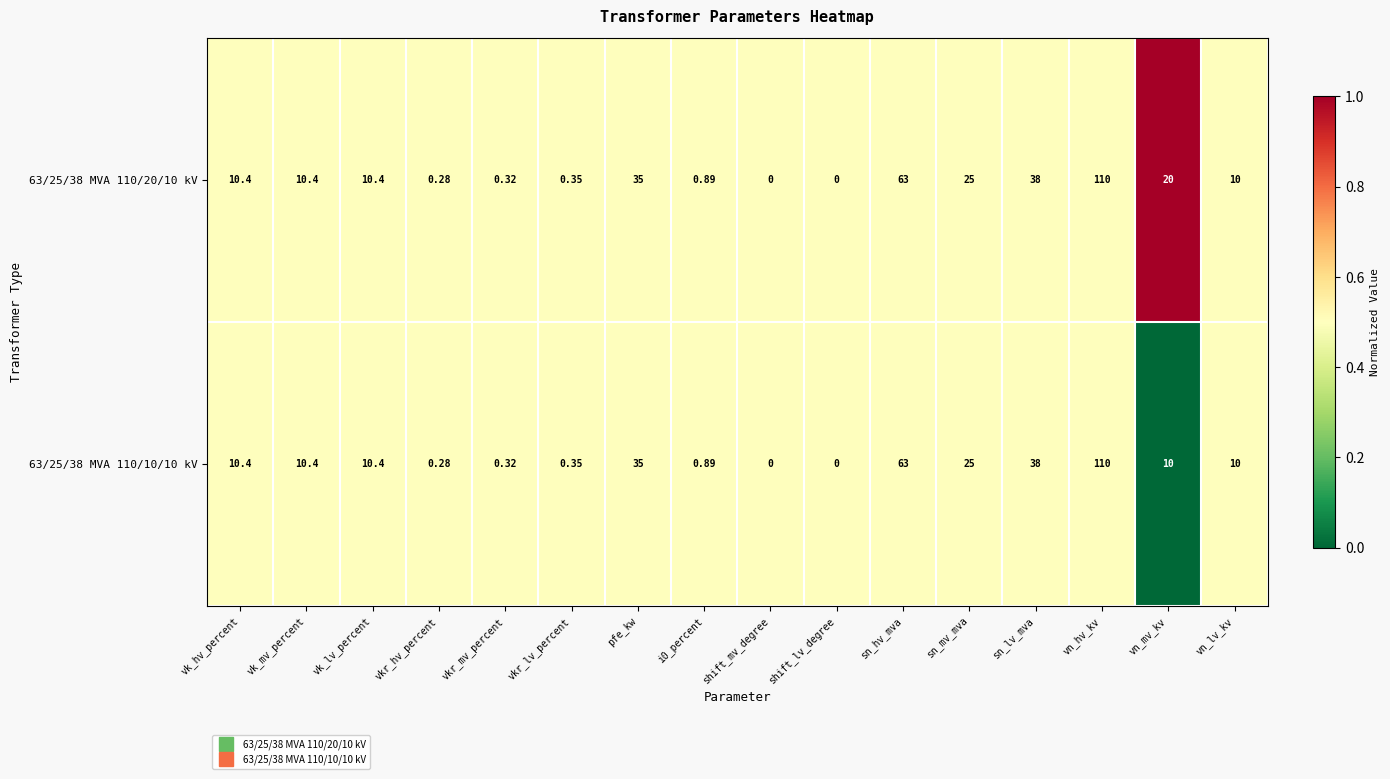

Where is 63/25/38 MVA 110/20/10 kV nearest to the value 55?

sn_hv_mva